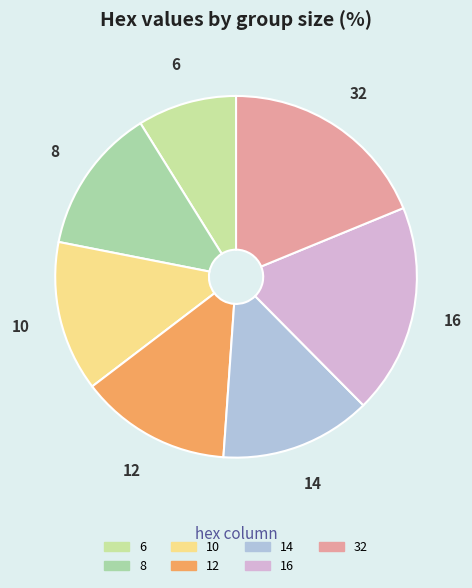

What is the smallest slice in the pie chart?

6